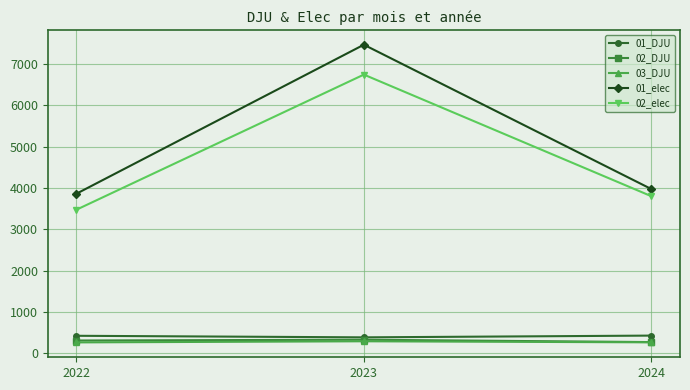

Where does the 01_elec series first go above 3976?

2023